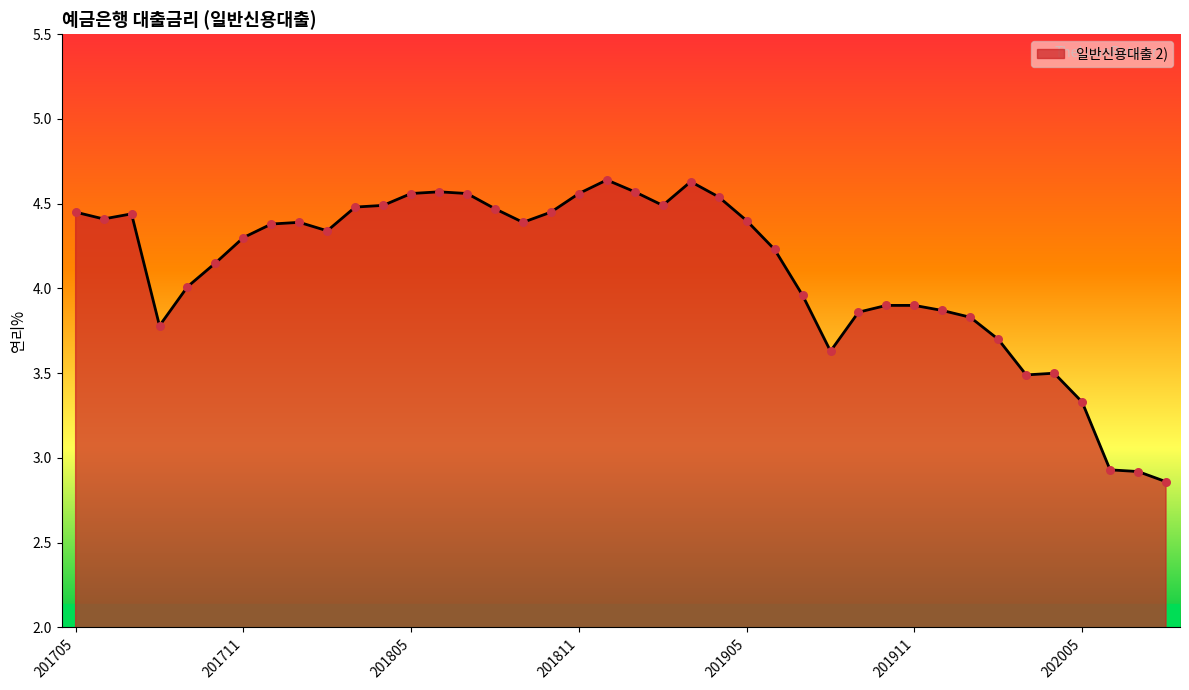

What is the difference between the maximum and minimum values?

1.8